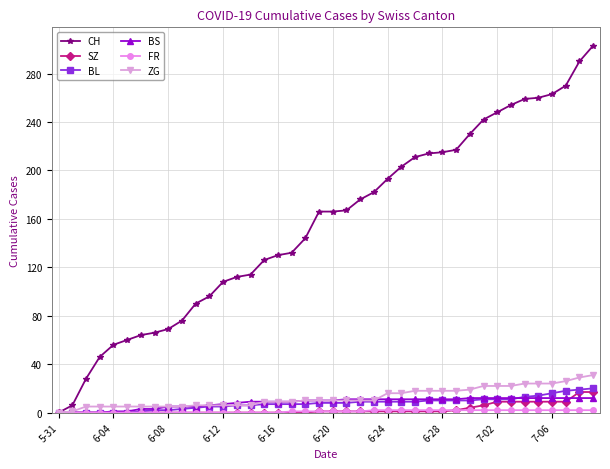

Which series has the largest range (max minus min)?

CH